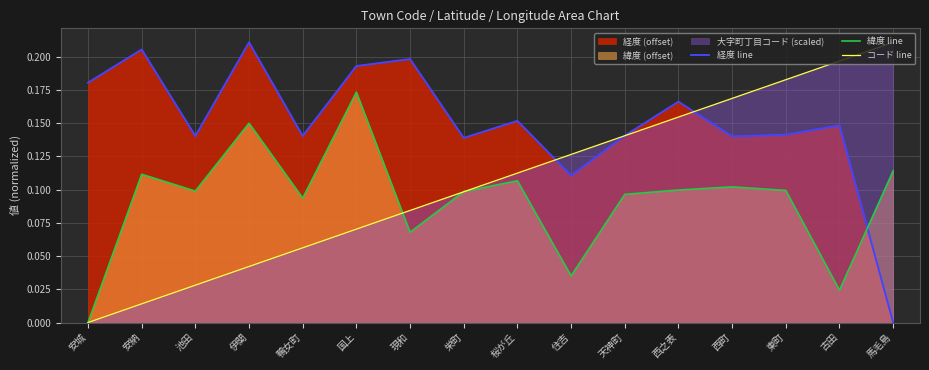

Reading left to right, list all the values displayed in this chart.

経度 line: 安城=0.2	安納=0.2	池田=0.1	伊関=0.2	鴨女町=0.1	国上=0.2	現和=0.2	栄町=0.1	桜が丘=0.2	住吉=0.1	天神町=0.1	西之表=0.2	西町=0.1	東町=0.1	古田=0.1	馬毛島=0.0
緯度 line: 安城=0.0	安納=0.1	池田=0.1	伊関=0.2	鴨女町=0.1	国上=0.2	現和=0.1	栄町=0.1	桜が丘=0.1	住吉=0.0	天神町=0.1	西之表=0.1	西町=0.1	東町=0.1	古田=0.0	馬毛島=0.1
コード line: 安城=0.0	安納=0.0	池田=0.0	伊関=0.0	鴨女町=0.1	国上=0.1	現和=0.1	栄町=0.1	桜が丘=0.1	住吉=0.1	天神町=0.1	西之表=0.2	西町=0.2	東町=0.2	古田=0.2	馬毛島=0.2